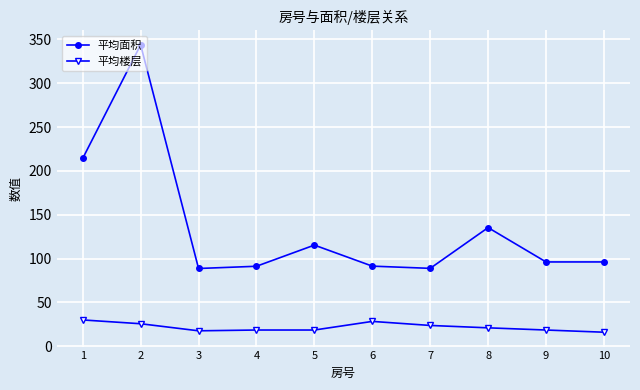

What is the difference between the highest and lowest values at 1?

184.3